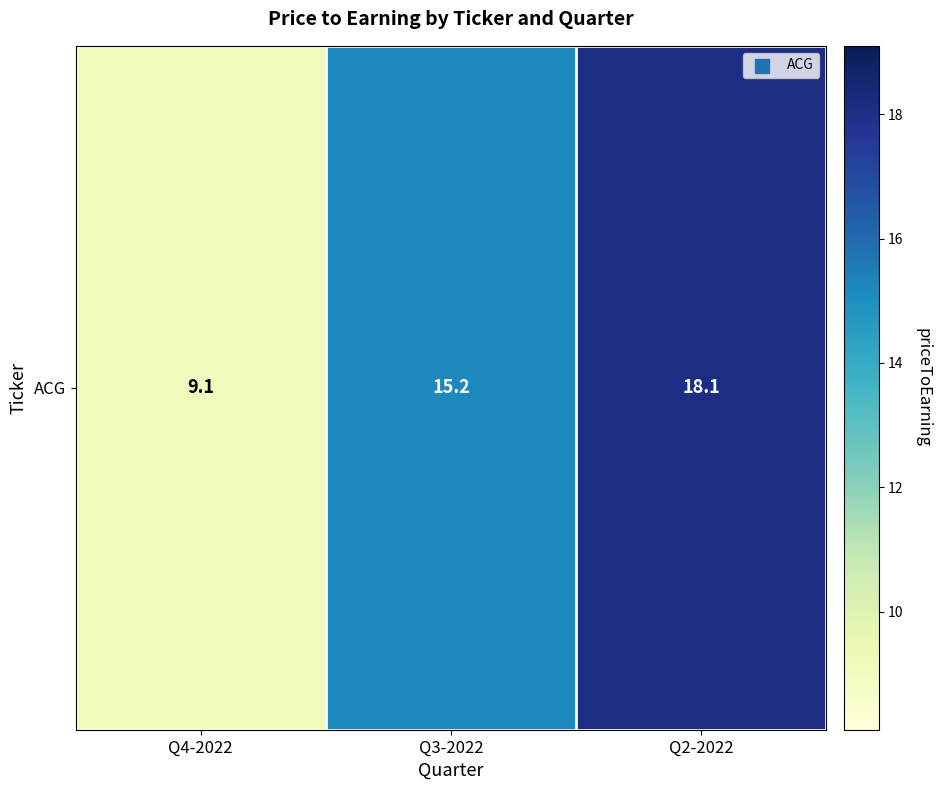

What is the smallest value displayed?

9.1